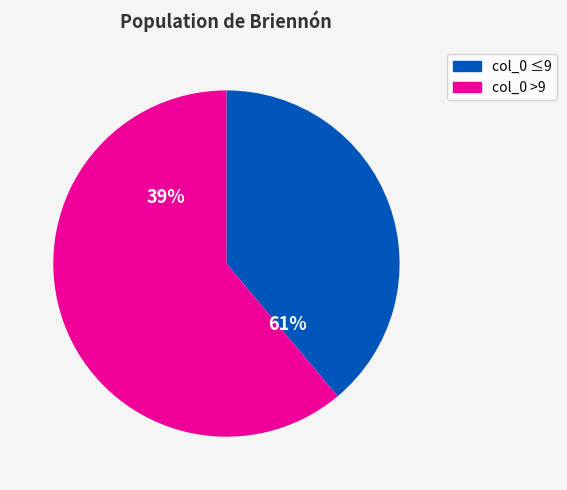

Which has a higher value, 7 or 8?

7